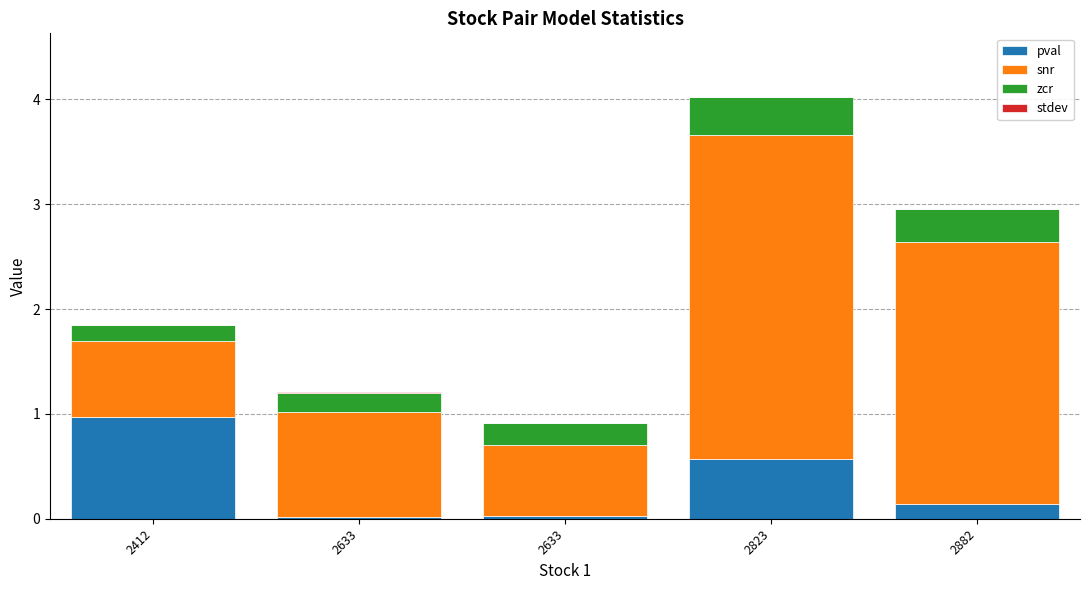

Which series changed the most between 2412 and 2633?

pval